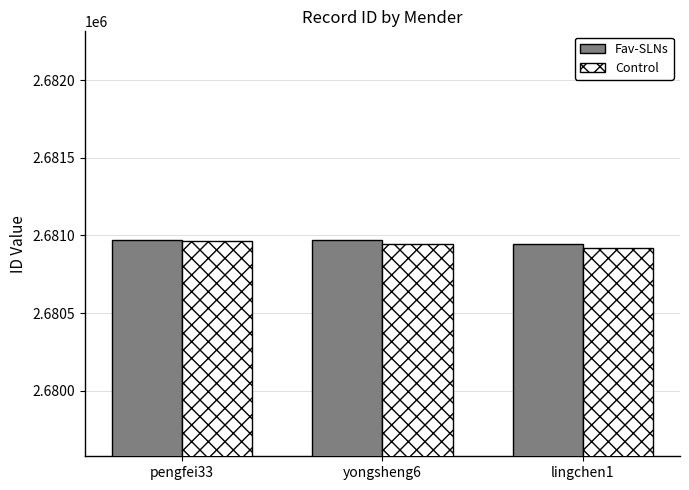

Which category has the lowest value across all series?

lingchen1